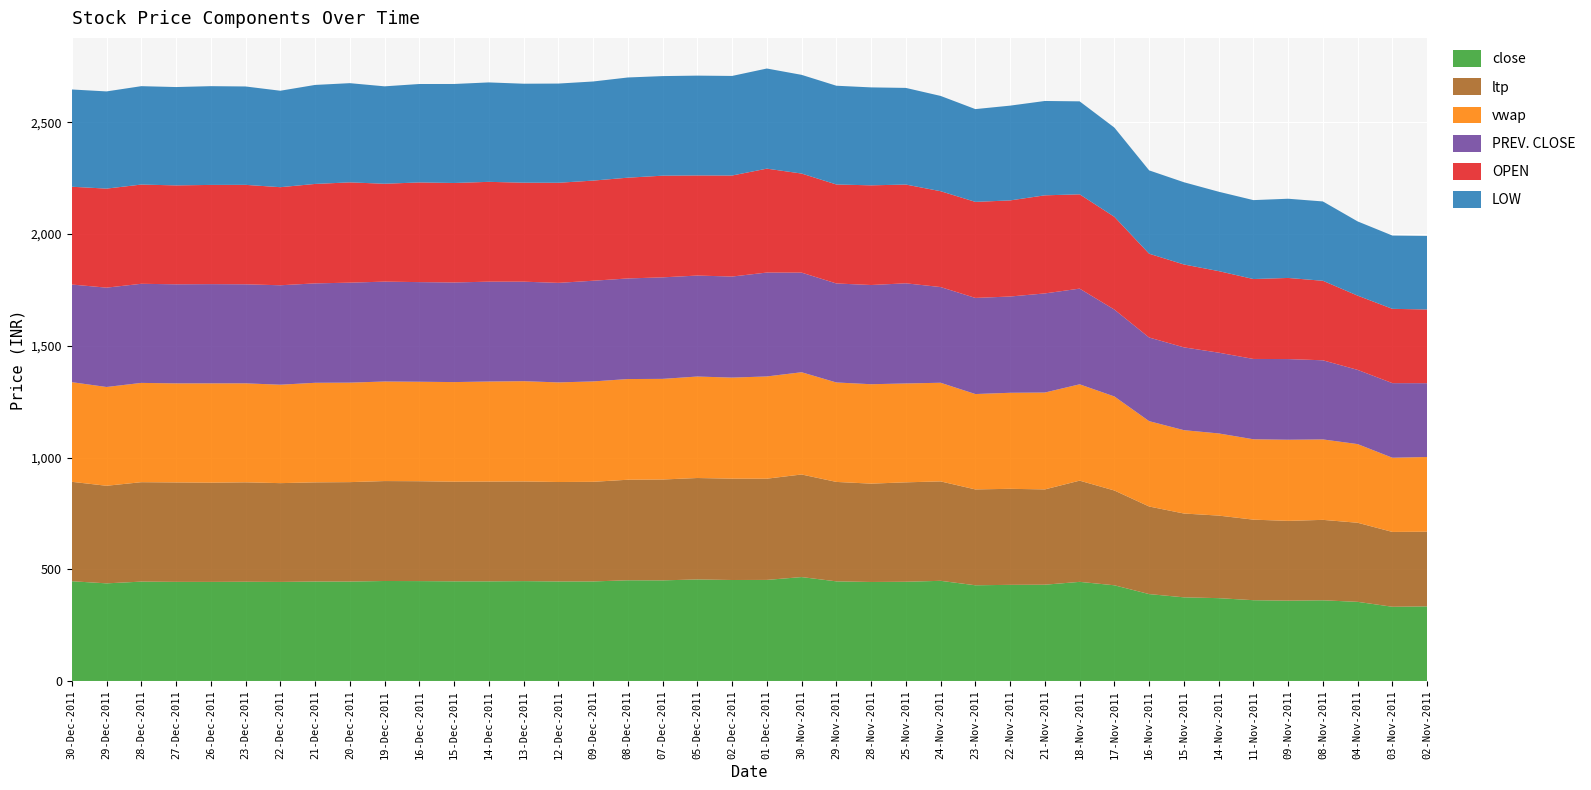

Reading left to right, what are all the values shown in this chart?

OPEN: 30-Dec-2011=437.6	29-Dec-2011=443.2	28-Dec-2011=444.1	27-Dec-2011=442.7	26-Dec-2011=444.0	23-Dec-2011=445.1	22-Dec-2011=438.9	21-Dec-2011=445.1	20-Dec-2011=448.9	19-Dec-2011=438.0	16-Dec-2011=446.1	15-Dec-2011=445.2	14-Dec-2011=446.7	13-Dec-2011=442.9	12-Dec-2011=447.9	09-Dec-2011=448.2	08-Dec-2011=450.9	07-Dec-2011=455.0	05-Dec-2011=448.1	02-Dec-2011=452.1	01-Dec-2011=465.0	30-Nov-2011=443.4	29-Nov-2011=443.0	28-Nov-2011=446.1	25-Nov-2011=442.0	24-Nov-2011=429.0	23-Nov-2011=429.8	22-Nov-2011=430.1	21-Nov-2011=439.0	18-Nov-2011=422.0	17-Nov-2011=415.1	16-Nov-2011=375.0	15-Nov-2011=370.9	14-Nov-2011=365.0	11-Nov-2011=357.6	09-Nov-2011=363.0	08-Nov-2011=355.9	04-Nov-2011=332.2	03-Nov-2011=332.5	02-Nov-2011=329.9
LOW: 30-Dec-2011=435.3	29-Dec-2011=435.0	28-Dec-2011=440.4	27-Dec-2011=440.1	26-Dec-2011=442.0	23-Dec-2011=440.3	22-Dec-2011=431.6	21-Dec-2011=443.1	20-Dec-2011=444.0	19-Dec-2011=436.0	16-Dec-2011=440.5	15-Dec-2011=443.1	14-Dec-2011=445.0	13-Dec-2011=442.9	12-Dec-2011=444.0	09-Dec-2011=443.6	08-Dec-2011=448.4	07-Dec-2011=445.7	05-Dec-2011=446.7	02-Dec-2011=445.6	01-Dec-2011=448.1	30-Nov-2011=441.7	29-Nov-2011=441.9	28-Nov-2011=438.4	25-Nov-2011=432.6	24-Nov-2011=426.4	23-Nov-2011=415.2	22-Nov-2011=424.1	21-Nov-2011=422.2	18-Nov-2011=416.1	17-Nov-2011=399.4	16-Nov-2011=373.0	15-Nov-2011=368.1	14-Nov-2011=355.2	11-Nov-2011=353.2	09-Nov-2011=354.5	08-Nov-2011=355.0	04-Nov-2011=332.2	03-Nov-2011=328.0	02-Nov-2011=329.2
close: 30-Dec-2011=446.4	29-Dec-2011=436.9	28-Dec-2011=444.6	27-Dec-2011=443.6	26-Dec-2011=443.4	23-Dec-2011=444.1	22-Dec-2011=443.2	21-Dec-2011=445.1	20-Dec-2011=444.9	19-Dec-2011=447.4	16-Dec-2011=447.0	15-Dec-2011=445.9	14-Dec-2011=445.8	13-Dec-2011=446.9	12-Dec-2011=445.4	09-Dec-2011=445.4	08-Dec-2011=450.6	07-Dec-2011=450.2	05-Dec-2011=454.4	02-Dec-2011=451.9	01-Dec-2011=452.3	30-Nov-2011=465.0	29-Nov-2011=445.9	28-Nov-2011=443.1	25-Nov-2011=444.1	24-Nov-2011=448.2	23-Nov-2011=428.3	22-Nov-2011=430.2	21-Nov-2011=430.9	18-Nov-2011=443.6	17-Nov-2011=428.2	16-Nov-2011=388.9	15-Nov-2011=374.4	14-Nov-2011=370.6	11-Nov-2011=361.5	09-Nov-2011=359.4	08-Nov-2011=361.1	04-Nov-2011=354.1	03-Nov-2011=332.1	02-Nov-2011=333.9
PREV. CLOSE: 30-Dec-2011=436.9	29-Dec-2011=444.6	28-Dec-2011=443.6	27-Dec-2011=443.4	26-Dec-2011=444.1	23-Dec-2011=443.2	22-Dec-2011=445.1	21-Dec-2011=444.9	20-Dec-2011=447.4	19-Dec-2011=447.0	16-Dec-2011=445.9	15-Dec-2011=445.8	14-Dec-2011=446.9	13-Dec-2011=445.4	12-Dec-2011=445.4	09-Dec-2011=450.6	08-Dec-2011=450.2	07-Dec-2011=454.4	05-Dec-2011=451.9	02-Dec-2011=452.3	01-Dec-2011=465.0	30-Nov-2011=445.9	29-Nov-2011=443.1	28-Nov-2011=444.1	25-Nov-2011=448.2	24-Nov-2011=428.3	23-Nov-2011=430.2	22-Nov-2011=430.9	21-Nov-2011=443.6	18-Nov-2011=428.2	17-Nov-2011=388.9	16-Nov-2011=374.4	15-Nov-2011=370.6	14-Nov-2011=361.5	11-Nov-2011=359.4	09-Nov-2011=361.1	08-Nov-2011=354.1	04-Nov-2011=332.1	03-Nov-2011=333.9	02-Nov-2011=330.2
vwap: 30-Dec-2011=446.0	29-Dec-2011=442.1	28-Dec-2011=444.4	27-Dec-2011=443.3	26-Dec-2011=444.6	23-Dec-2011=443.0	22-Dec-2011=440.5	21-Dec-2011=445.5	20-Dec-2011=445.3	19-Dec-2011=445.6	16-Dec-2011=445.2	15-Dec-2011=445.8	14-Dec-2011=447.9	13-Dec-2011=448.8	12-Dec-2011=445.8	09-Dec-2011=449.3	08-Dec-2011=450.6	07-Dec-2011=450.4	05-Dec-2011=454.1	02-Dec-2011=452.3	01-Dec-2011=457.6	30-Nov-2011=457.6	29-Nov-2011=445.1	28-Nov-2011=444.9	25-Nov-2011=442.5	24-Nov-2011=441.4	23-Nov-2011=426.8	22-Nov-2011=429.8	21-Nov-2011=433.6	18-Nov-2011=431.1	17-Nov-2011=420.9	16-Nov-2011=382.0	15-Nov-2011=373.0	14-Nov-2011=367.7	11-Nov-2011=359.7	09-Nov-2011=363.2	08-Nov-2011=360.0	04-Nov-2011=352.0	03-Nov-2011=332.1	02-Nov-2011=334.4
ltp: 30-Dec-2011=445.0	29-Dec-2011=436.7	28-Dec-2011=445.0	27-Dec-2011=445.0	26-Dec-2011=444.0	23-Dec-2011=445.0	22-Dec-2011=442.1	21-Dec-2011=443.9	20-Dec-2011=445.0	19-Dec-2011=447.2	16-Dec-2011=447.0	15-Dec-2011=445.9	14-Dec-2011=446.5	13-Dec-2011=446.0	12-Dec-2011=445.1	09-Dec-2011=445.9	08-Dec-2011=450.0	07-Dec-2011=451.4	05-Dec-2011=454.0	02-Dec-2011=453.6	01-Dec-2011=453.0	30-Nov-2011=459.1	29-Nov-2011=445.0	28-Nov-2011=440.1	25-Nov-2011=444.9	24-Nov-2011=445.0	23-Nov-2011=429.0	22-Nov-2011=429.8	21-Nov-2011=426.5	18-Nov-2011=453.0	17-Nov-2011=424.2	16-Nov-2011=392.0	15-Nov-2011=375.1	14-Nov-2011=369.5	11-Nov-2011=360.5	09-Nov-2011=357.0	08-Nov-2011=360.0	04-Nov-2011=354.0	03-Nov-2011=334.9	02-Nov-2011=334.1